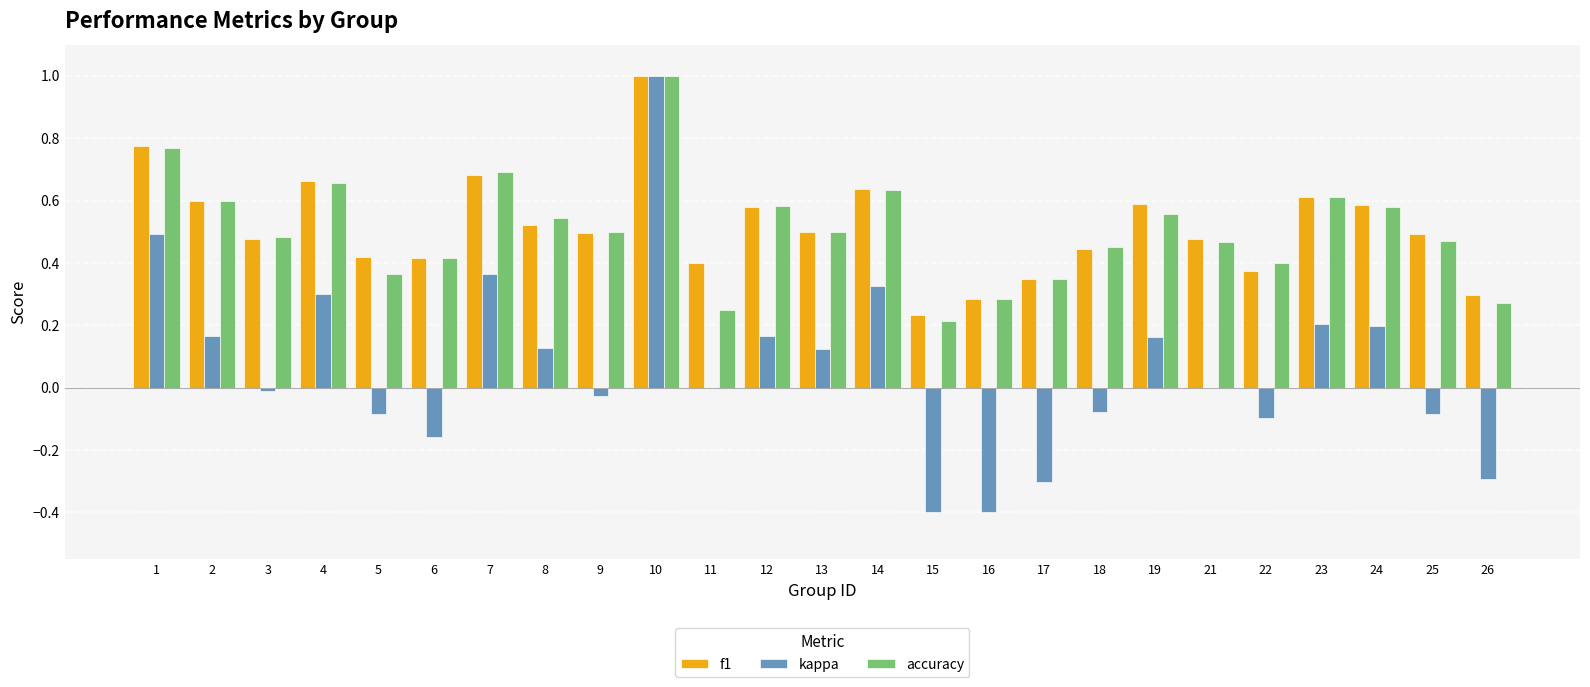

Which series has the largest range (max minus min)?

kappa